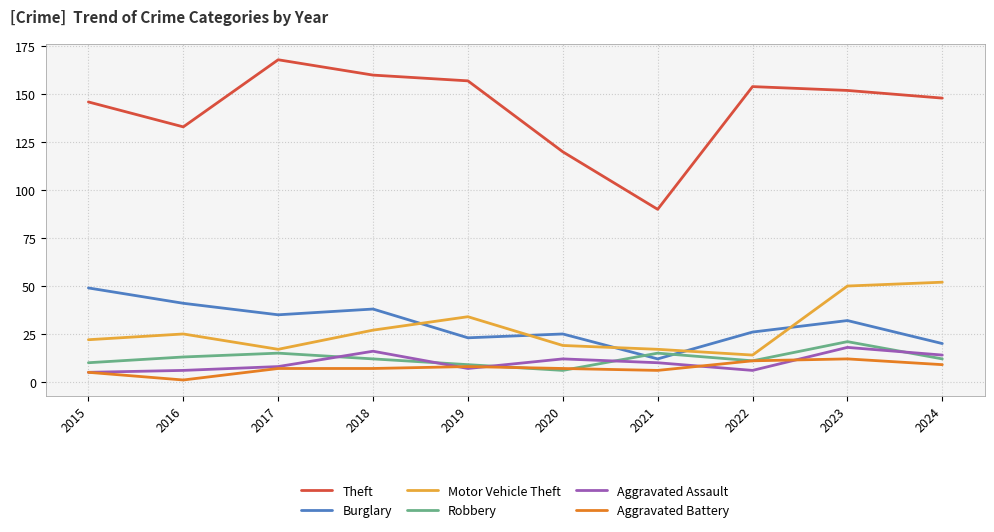

What is the total value across all series at 2019?

238